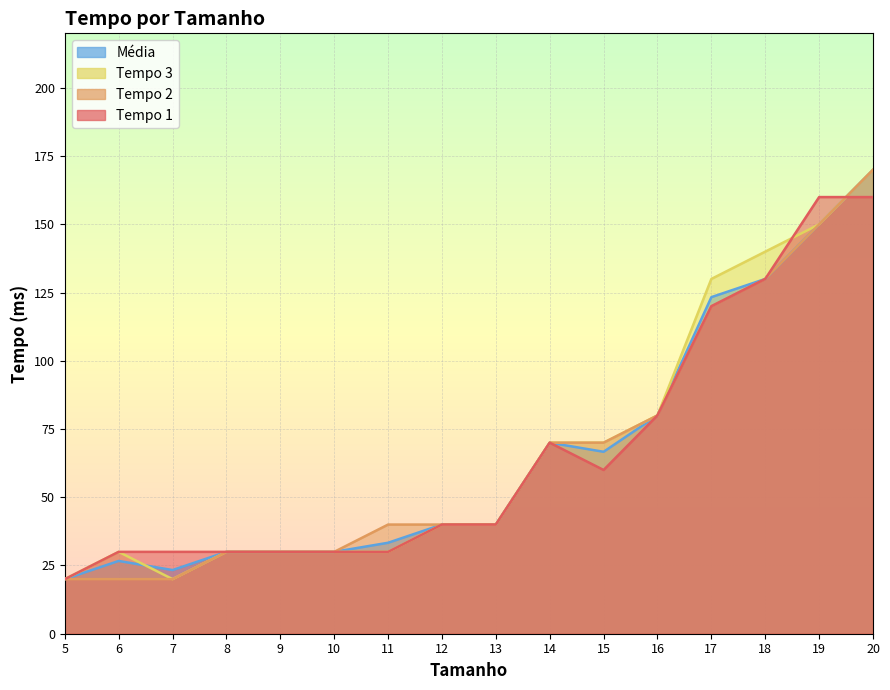

True or false: Tempo 2 and Tempo 3 cross at least once.

False